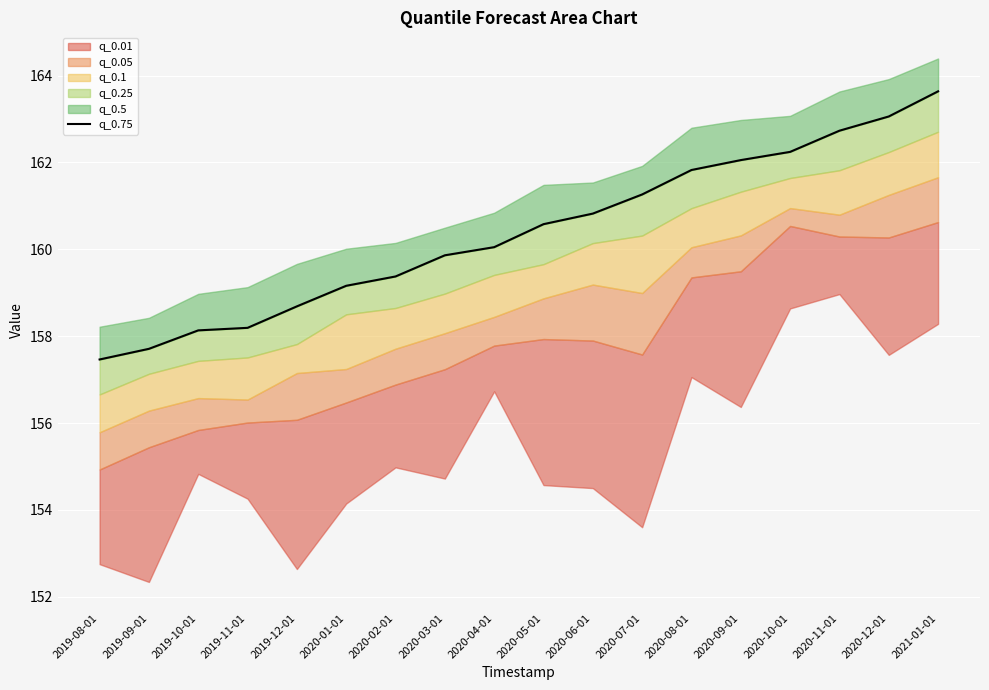

Is it true that the value at 2019-10-01 is 233.5?

False